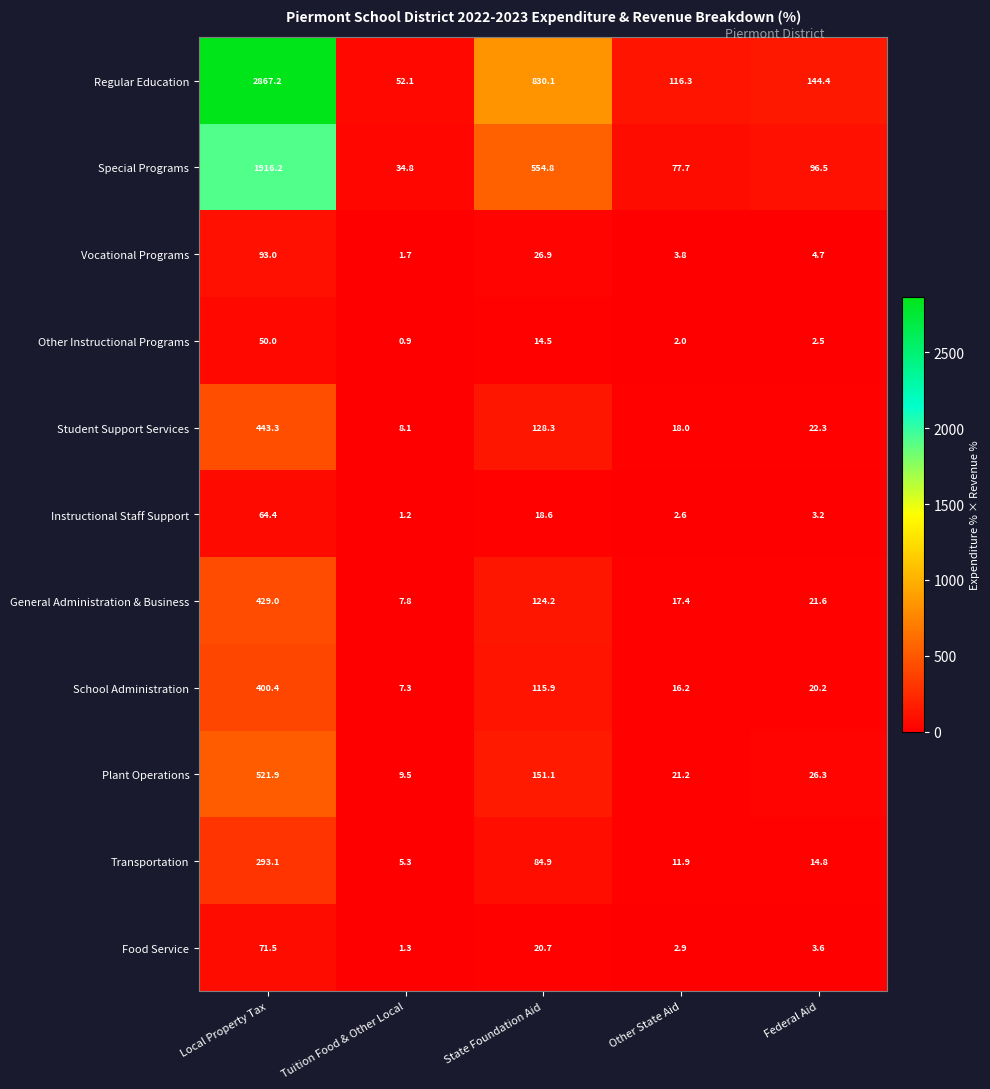

The value of Plant Operations at Tuition Food & Other Local is 2.3. True or false?

False